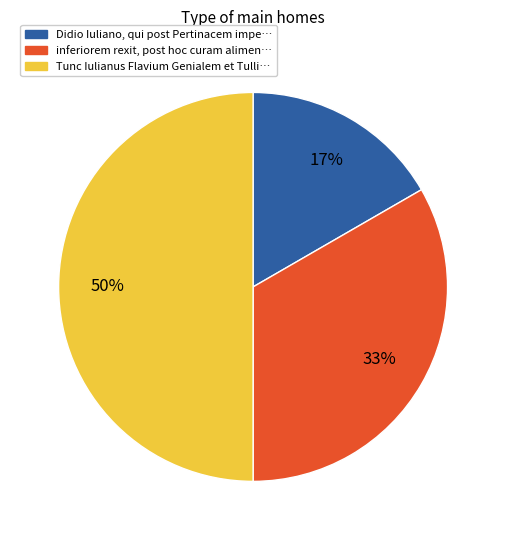

To the nearest percent, what is the combined percentage of Didio Iuliano, qui post Pertinacem impe… and inferiorem rexit, post hoc curam alimen…?

50%